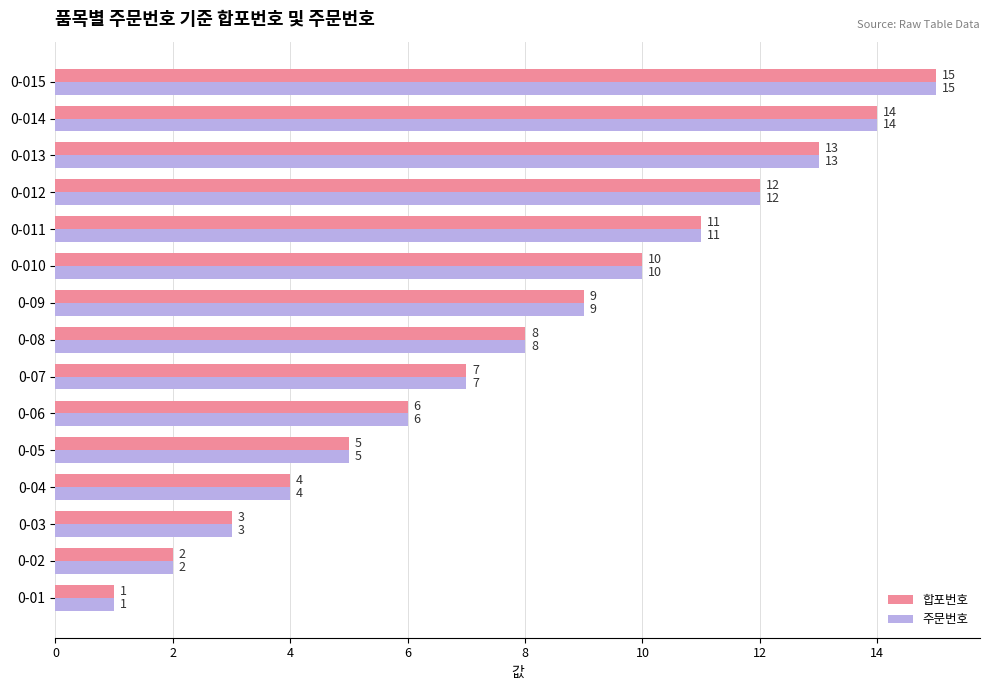

Read the 주문번호 value at 0-013.

13